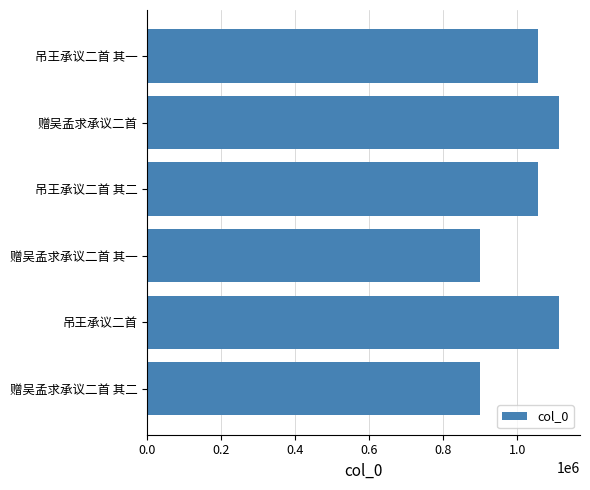

The value at 赠吴孟求承议二首 is 1112794. True or false?

True